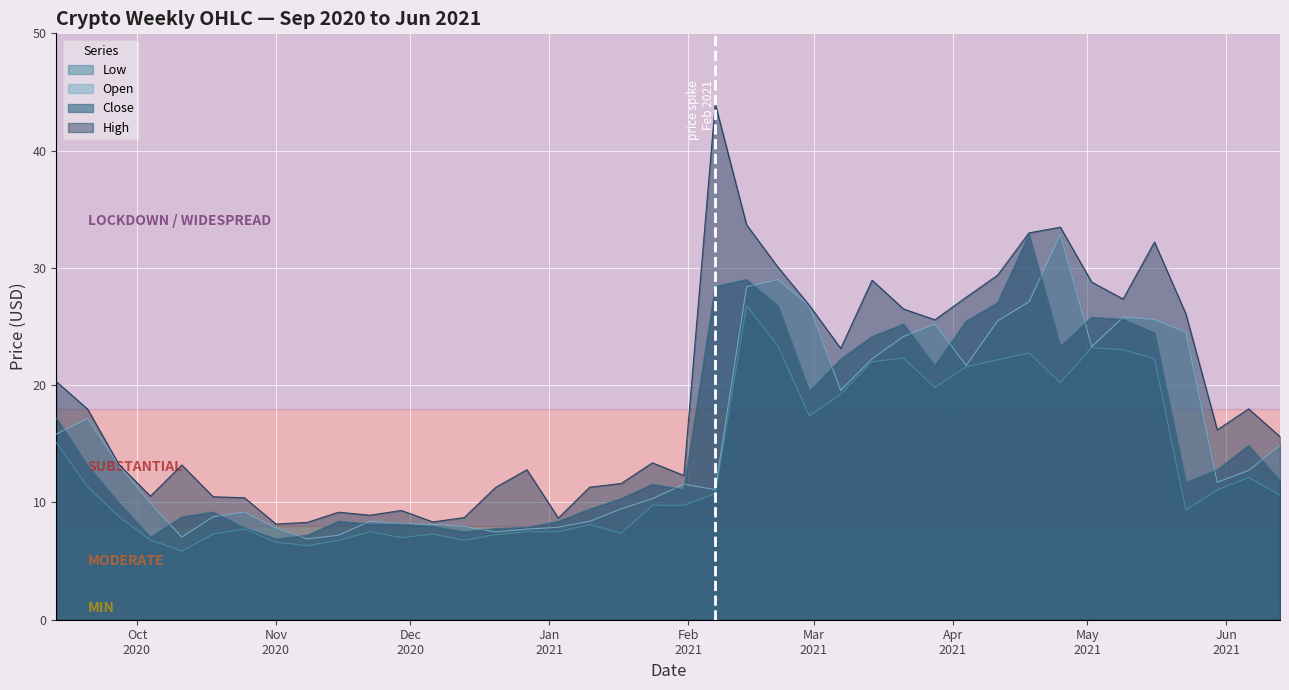

At which category does Low reach its first local valley?

2020-10-11